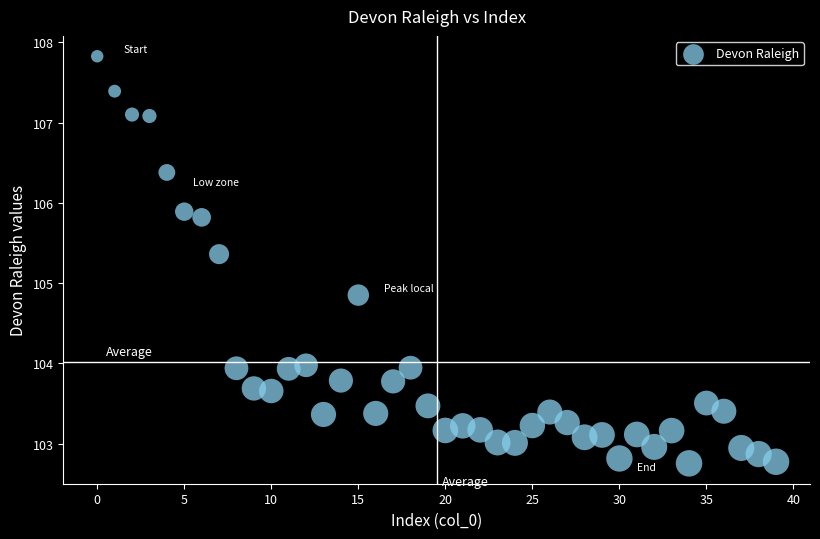

What is the range of Y values (max minus min)?

5.1